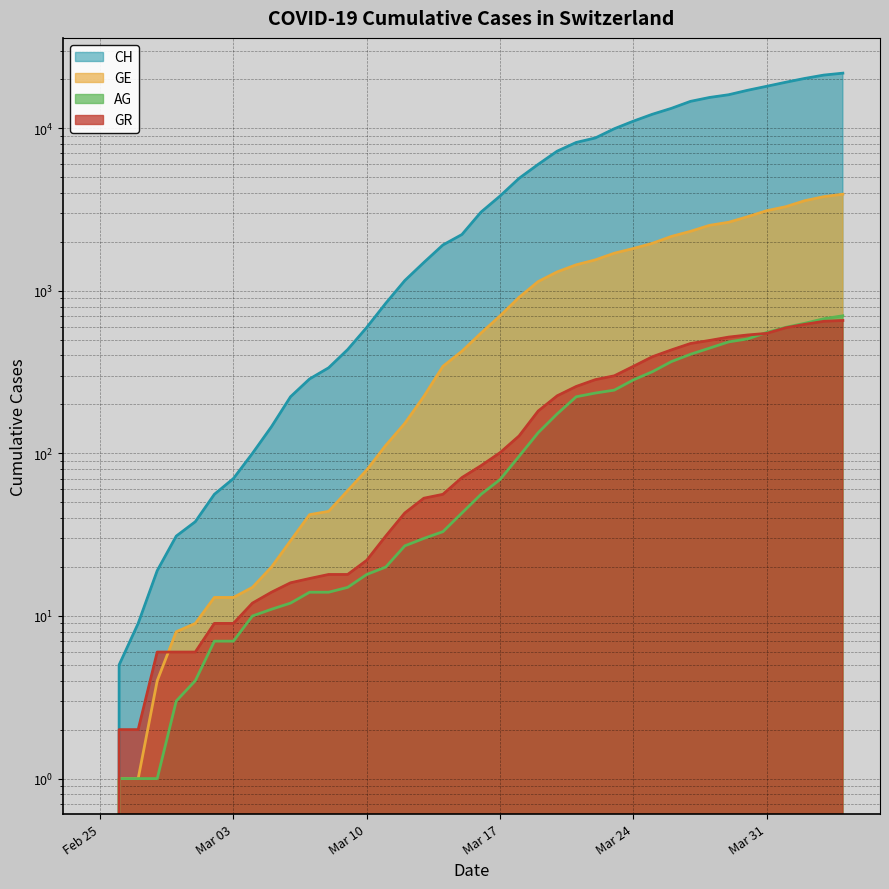

At which category is the sum across all series the highest?

2020-04-04